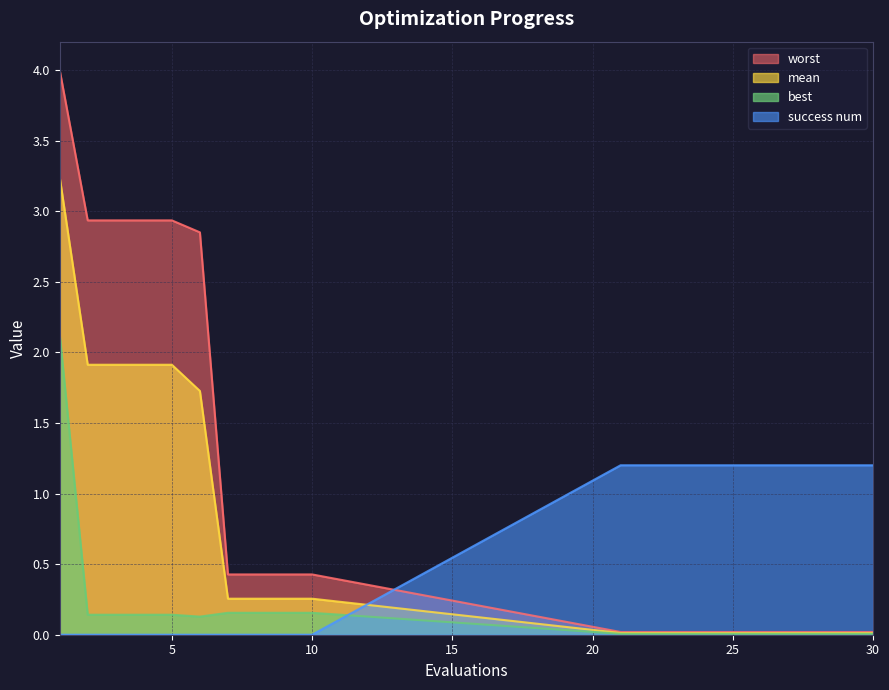

How many times do worst and success num cross each other?

1